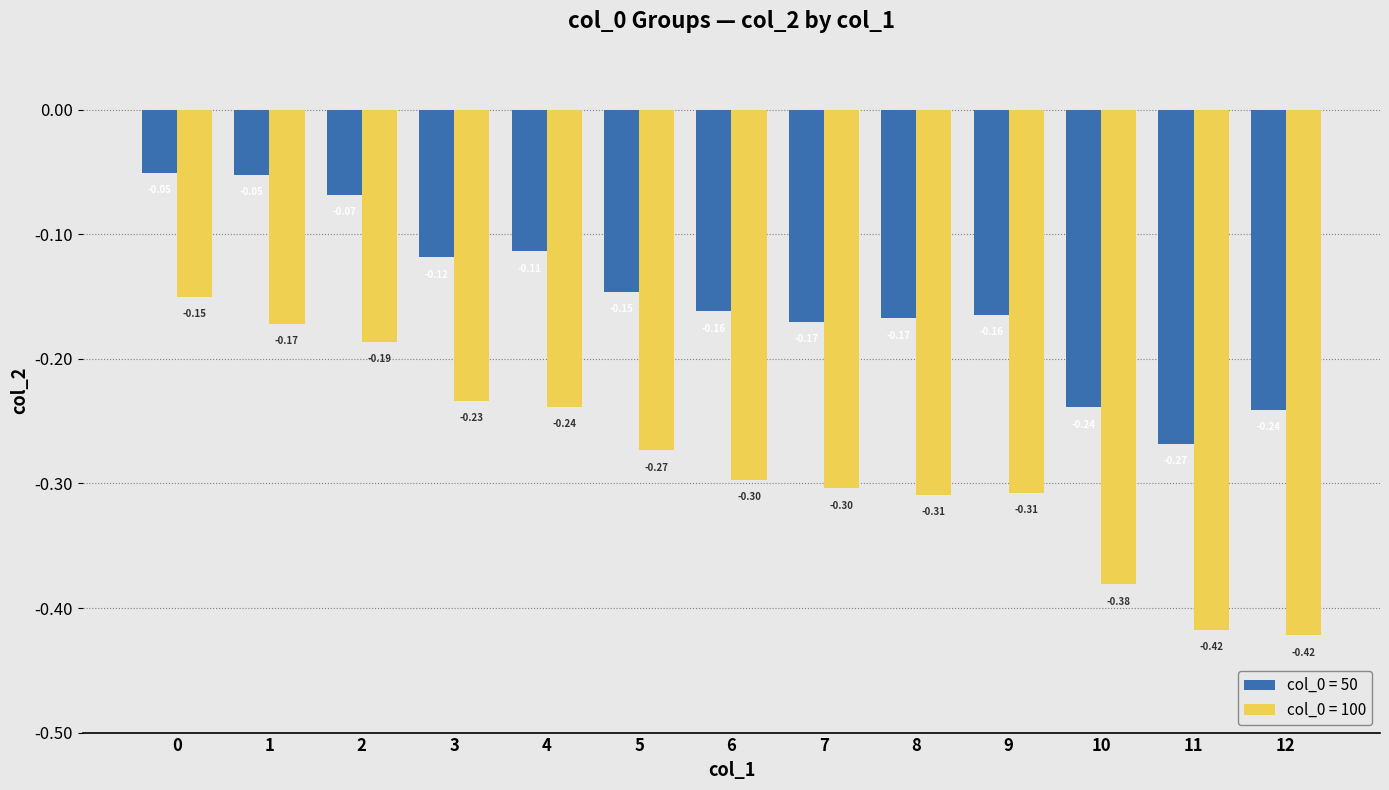

What are all the series names shown in the legend?

col_0 = 50, col_0 = 100